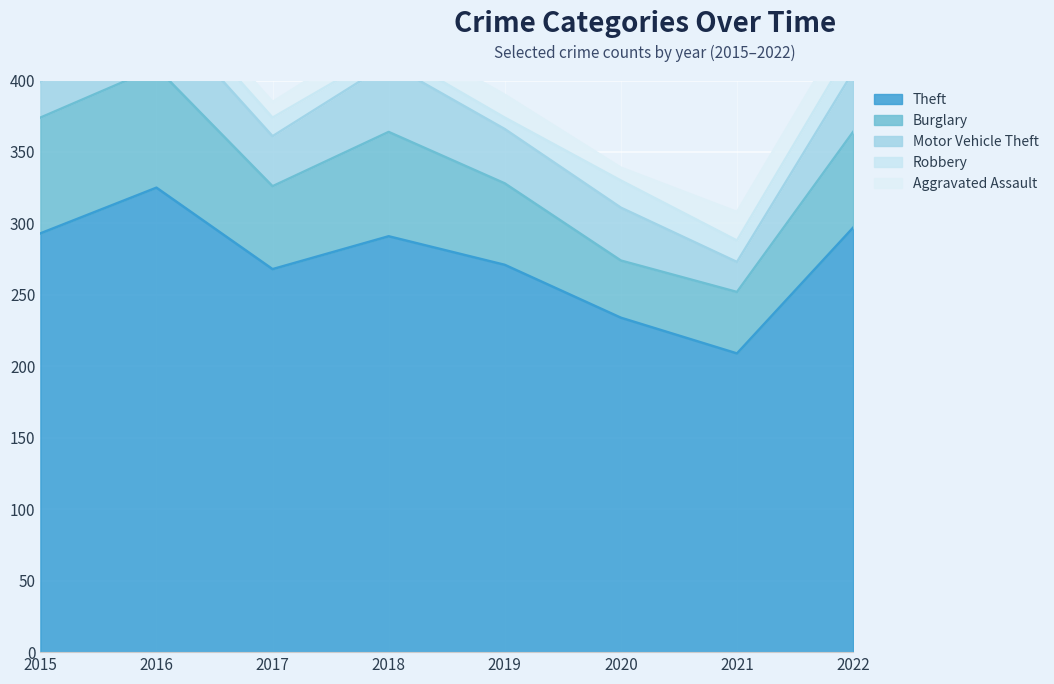

The value of Robbery at 2017 is 18. True or false?

False